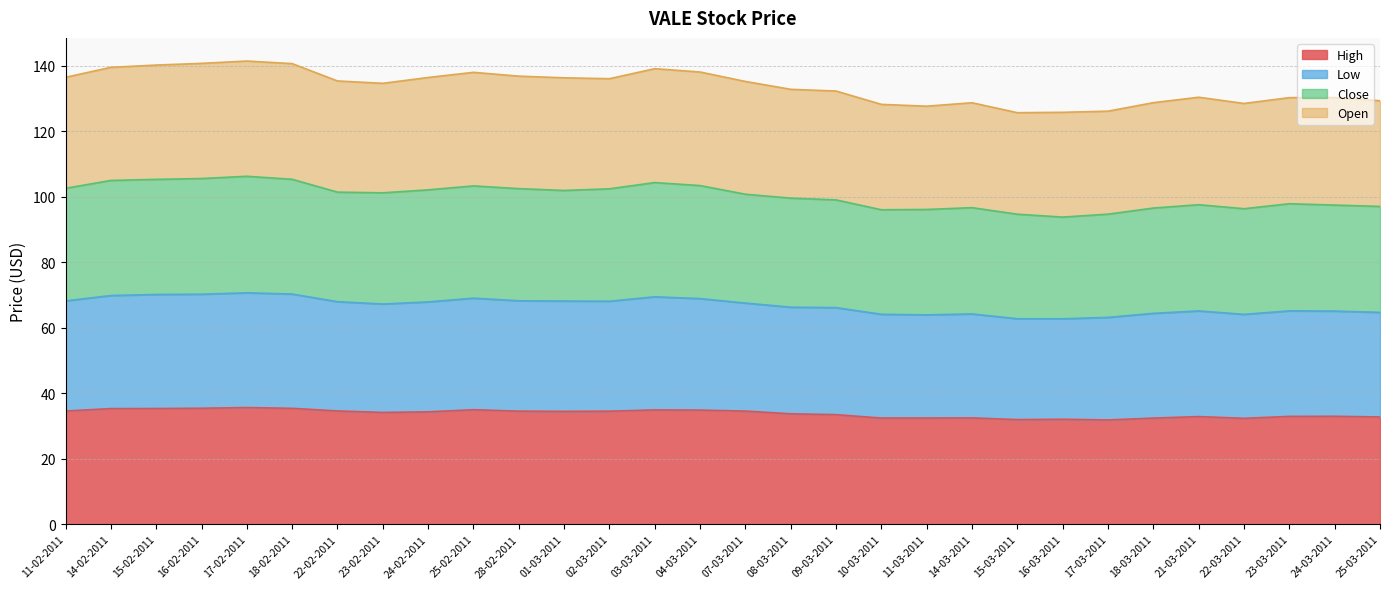

True or false: Close and Low intersect in this chart.

False